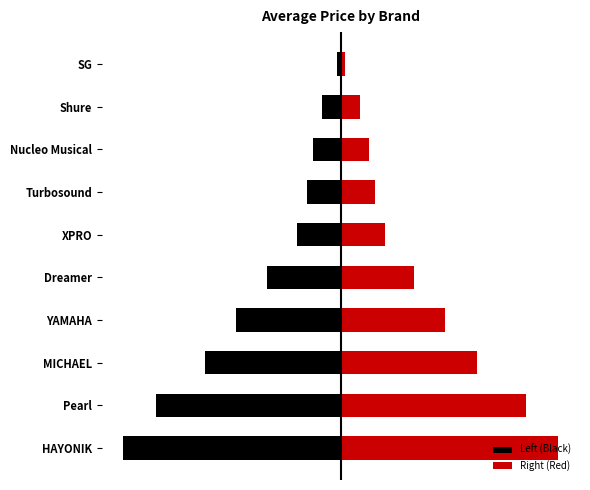

Is it true that Right (Red) equals 119.5 at Nucleo Musical?

False